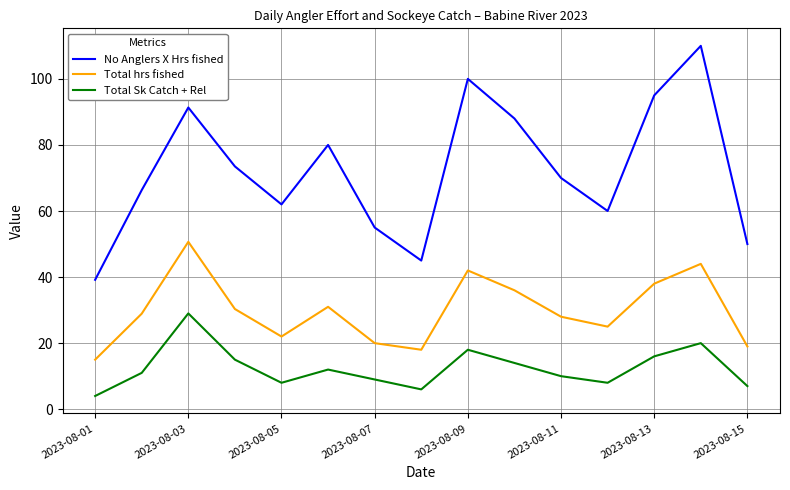

Which series has the largest total across all categories?

No Anglers X Hrs fished